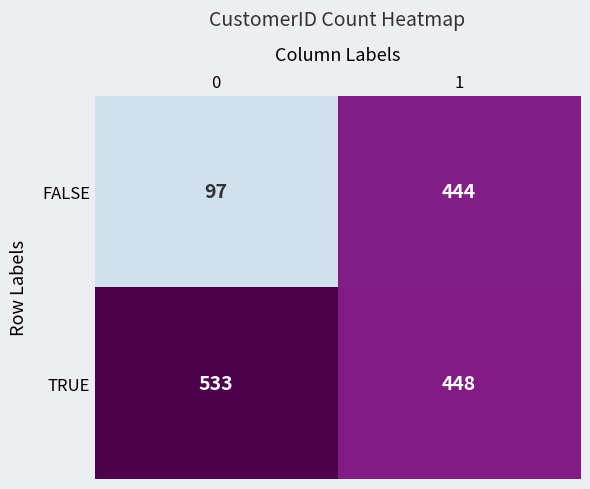

True or false: TRUE has a value of 533 at 0.

True